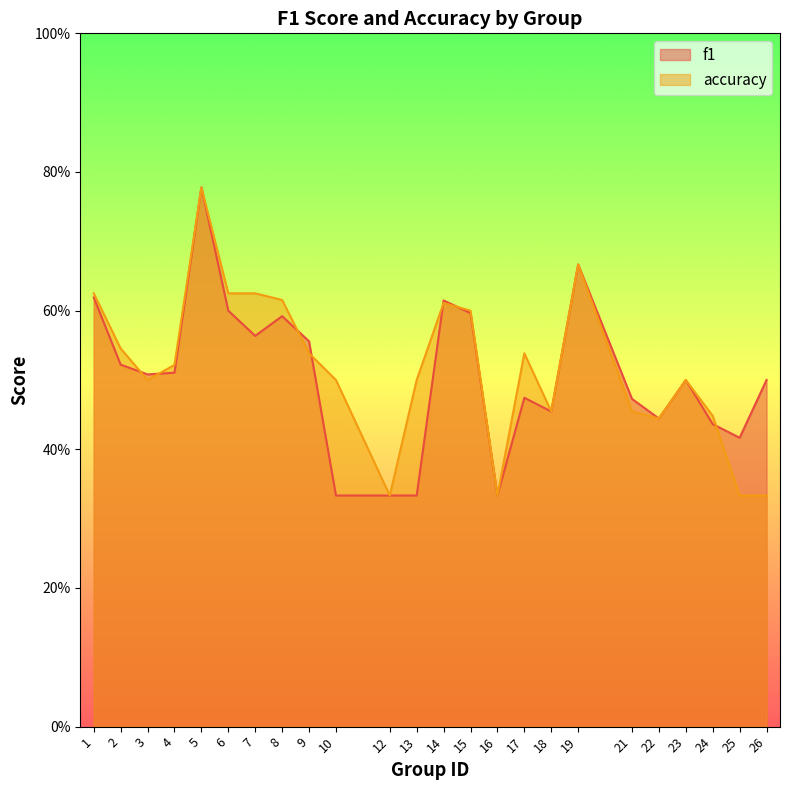

At how many categories does at least one series exceed 0?

24